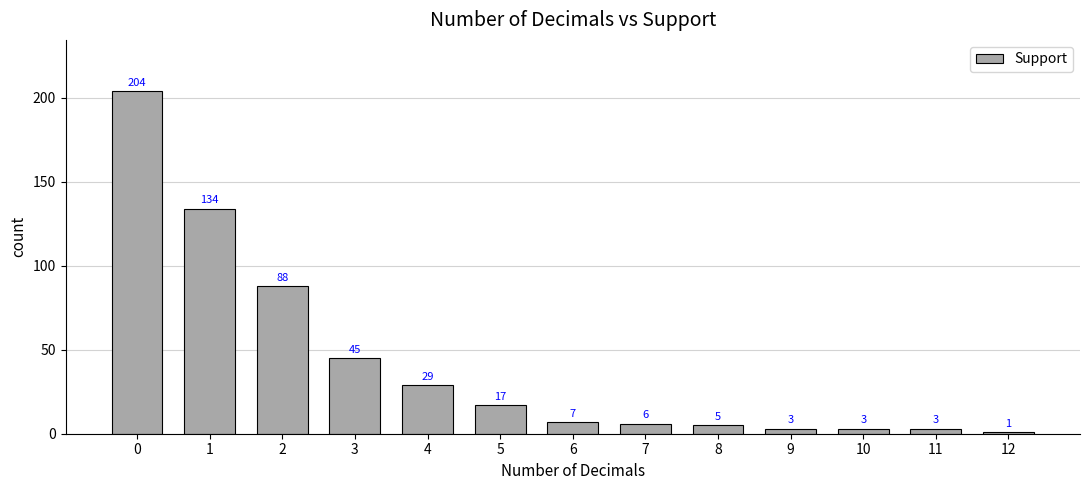

Between 2 and 1, which is larger?

1